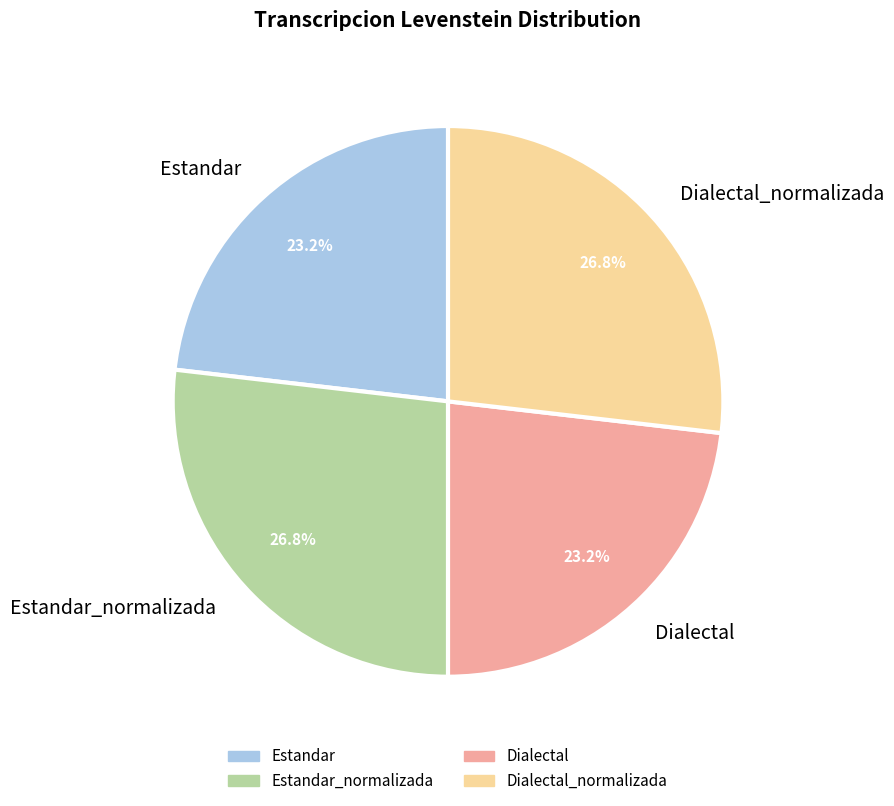

What percentage is NOT represented by Estandar?

76.8%